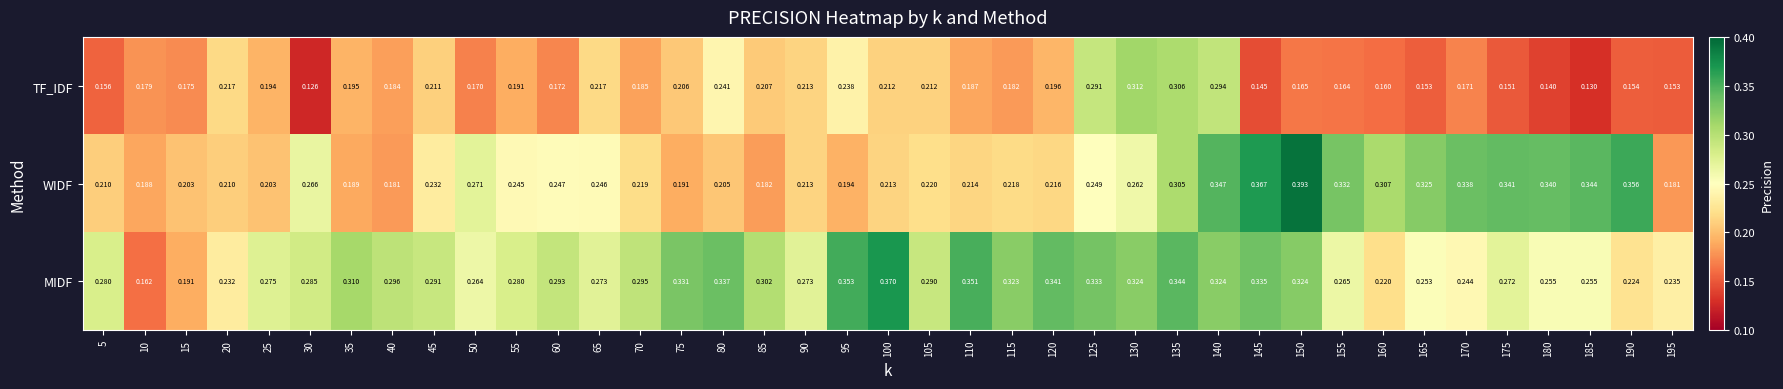

Which series has the largest range (max minus min)?

WIDF